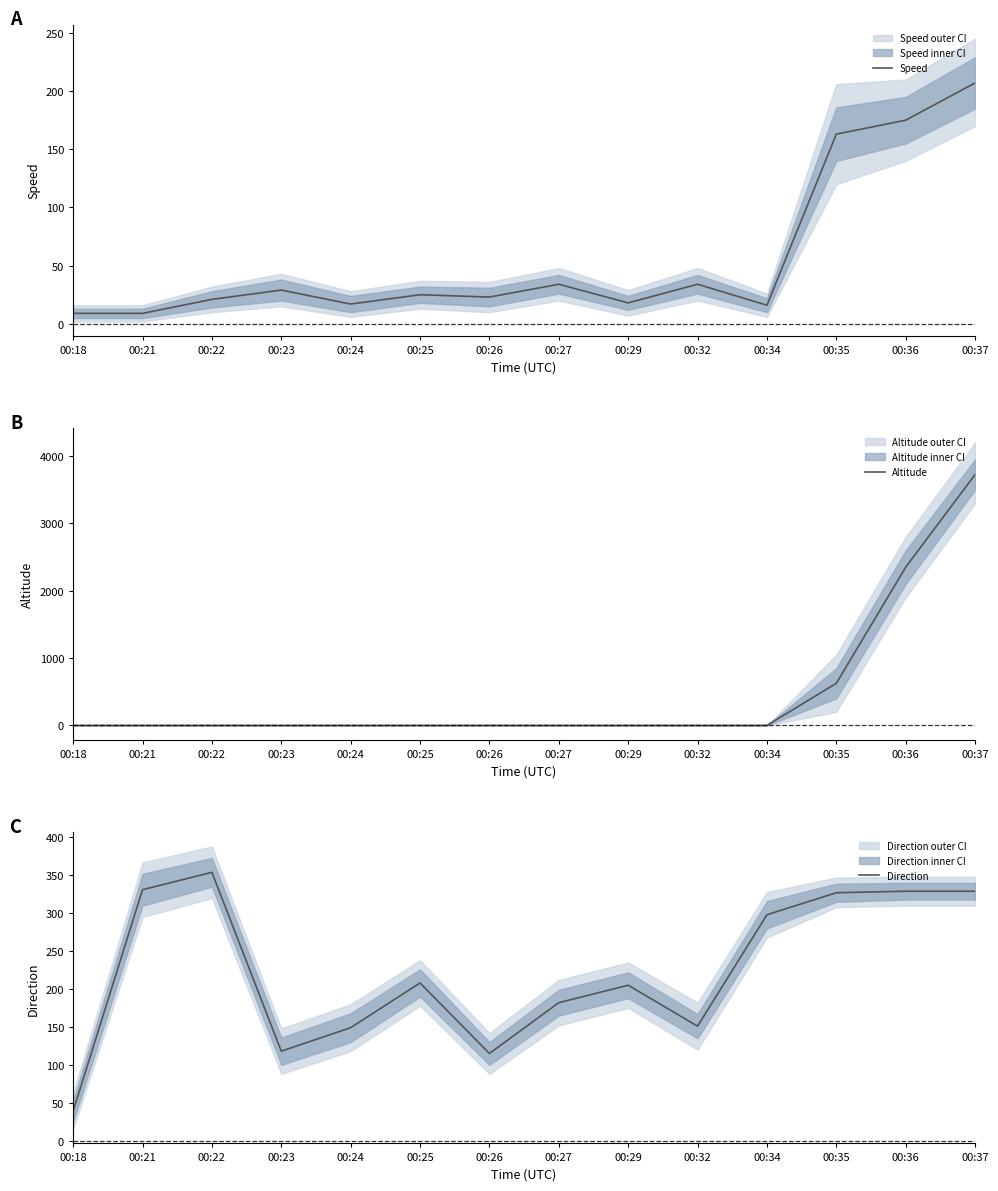

At how many categories does at least one series exceed 1621?

2